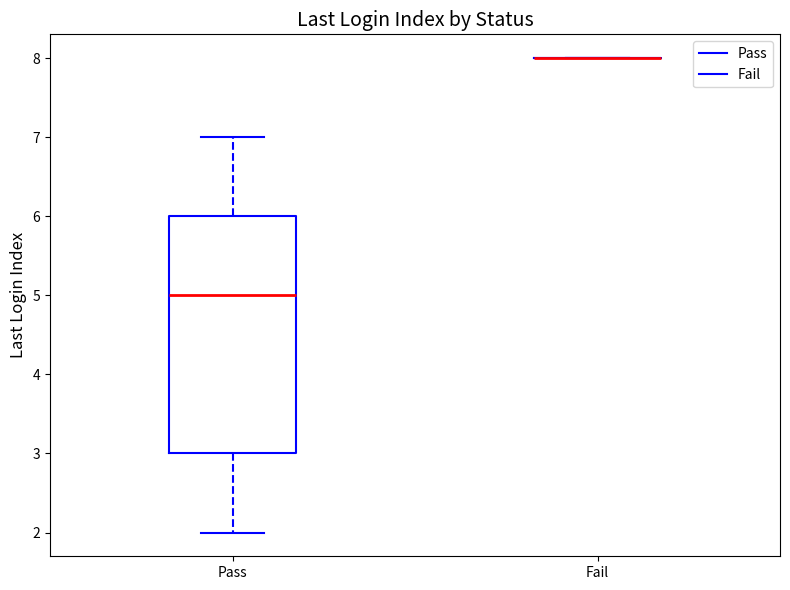

Which box is the tallest, from its lower edge to its upper edge?

Pass